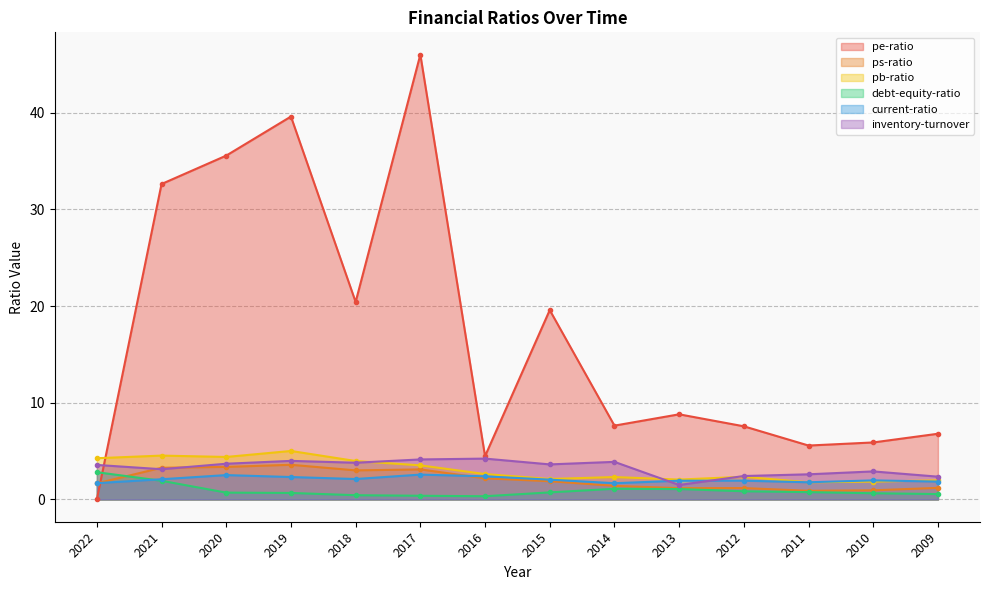

What are all the series names shown in the legend?

pe-ratio, ps-ratio, pb-ratio, debt-equity-ratio, current-ratio, inventory-turnover